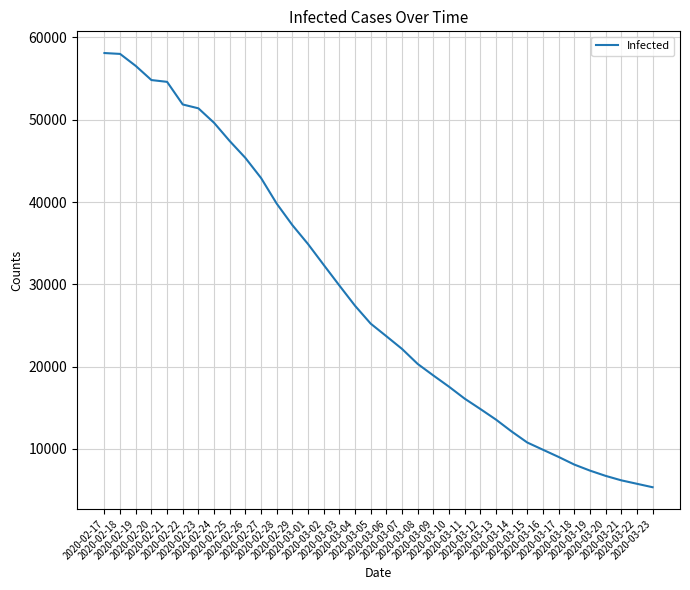

At which label does the data first exceed 25230?

2020-02-17